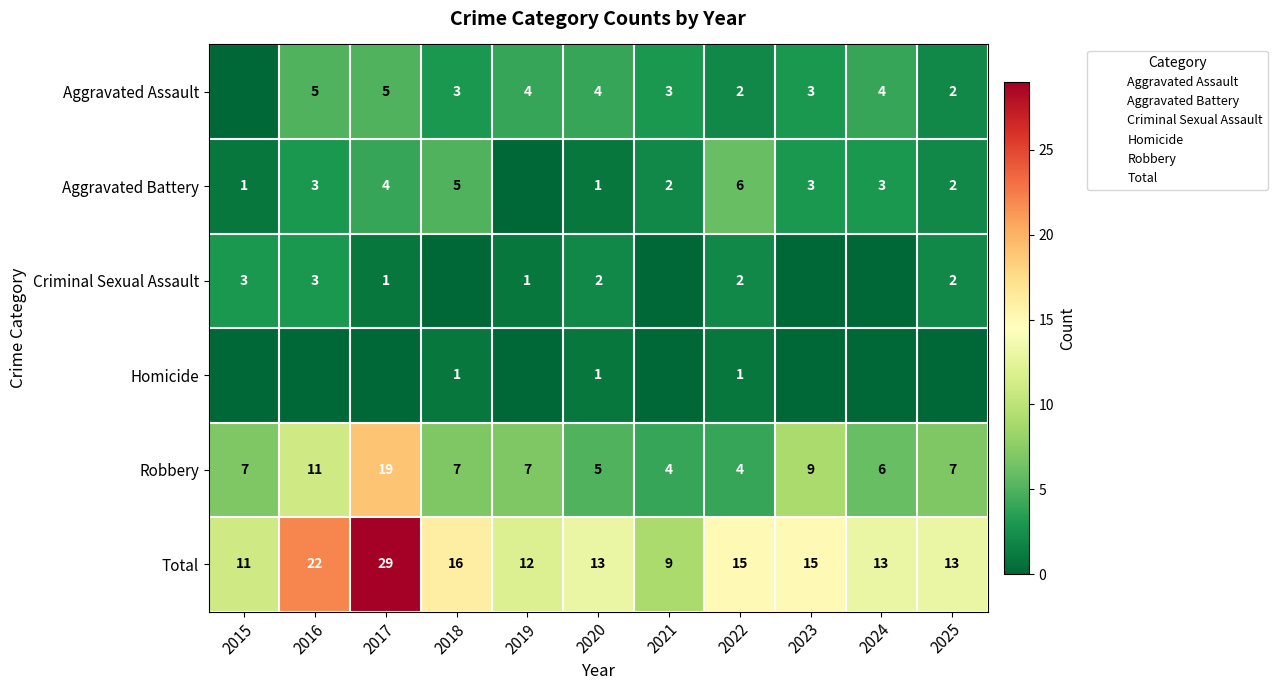

What is the spread (max minus min) of values at 2020?

12